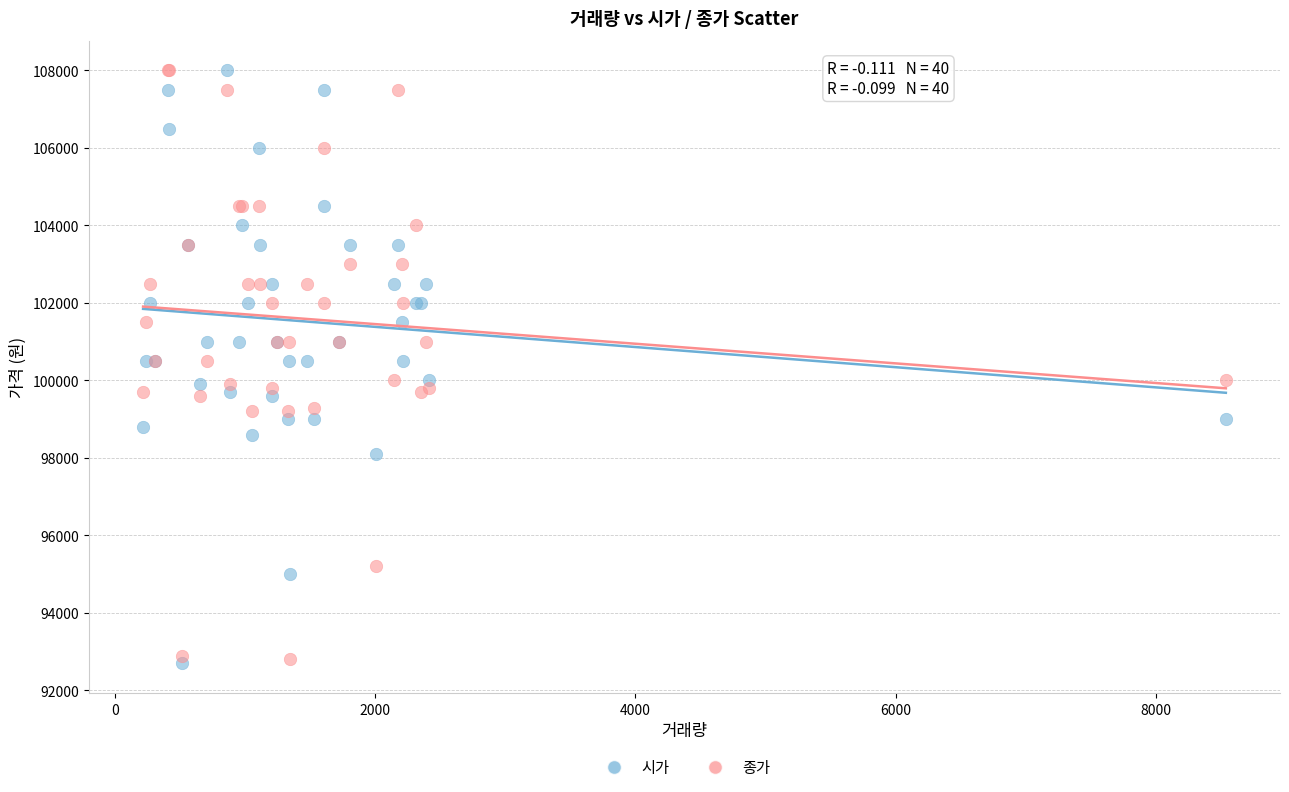

What are all the series names shown in the legend?

시가, 종가